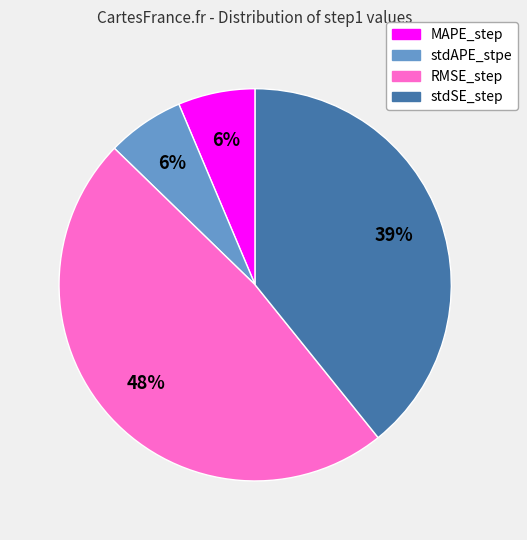

What is the largest slice in the pie chart?

RMSE_step